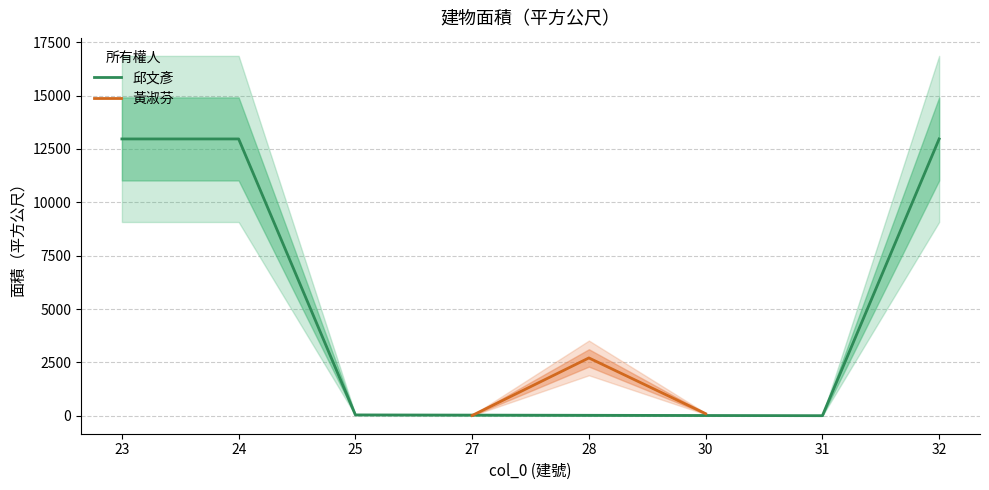

Reading right to left, transcribe all the data shown in this chart.

12969.4	7.0	43.0	12969.4	12969.4